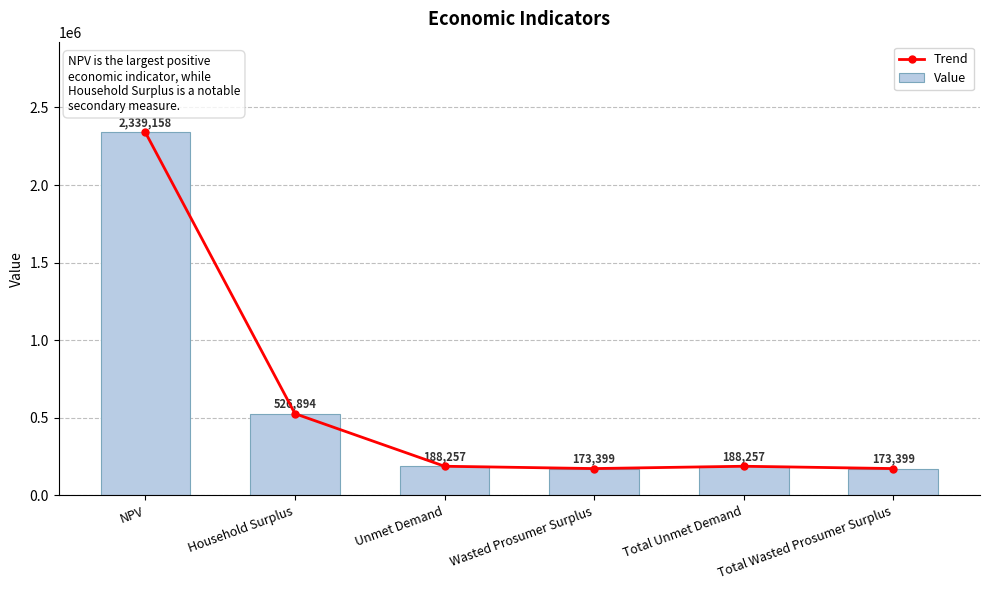

What is the approximate value of Value at Unmet Demand?

188256.8